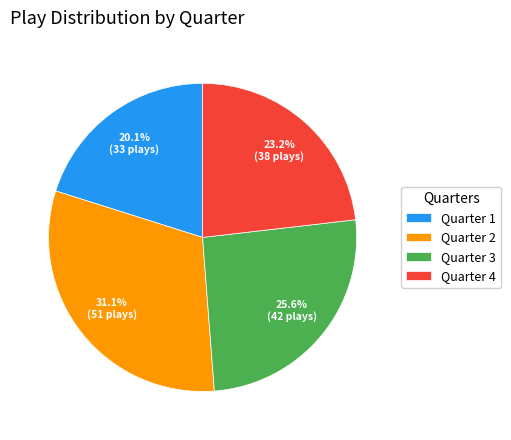

To the nearest percent, what is the average slice percentage?

25%